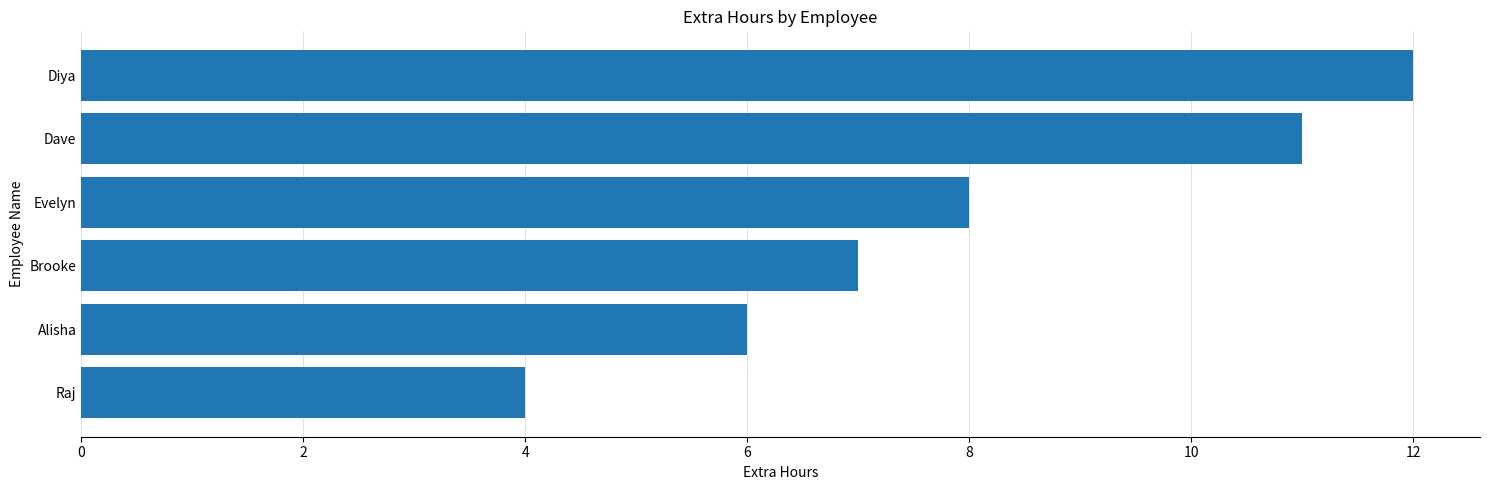

Where is the data nearest to the value 8?

Evelyn